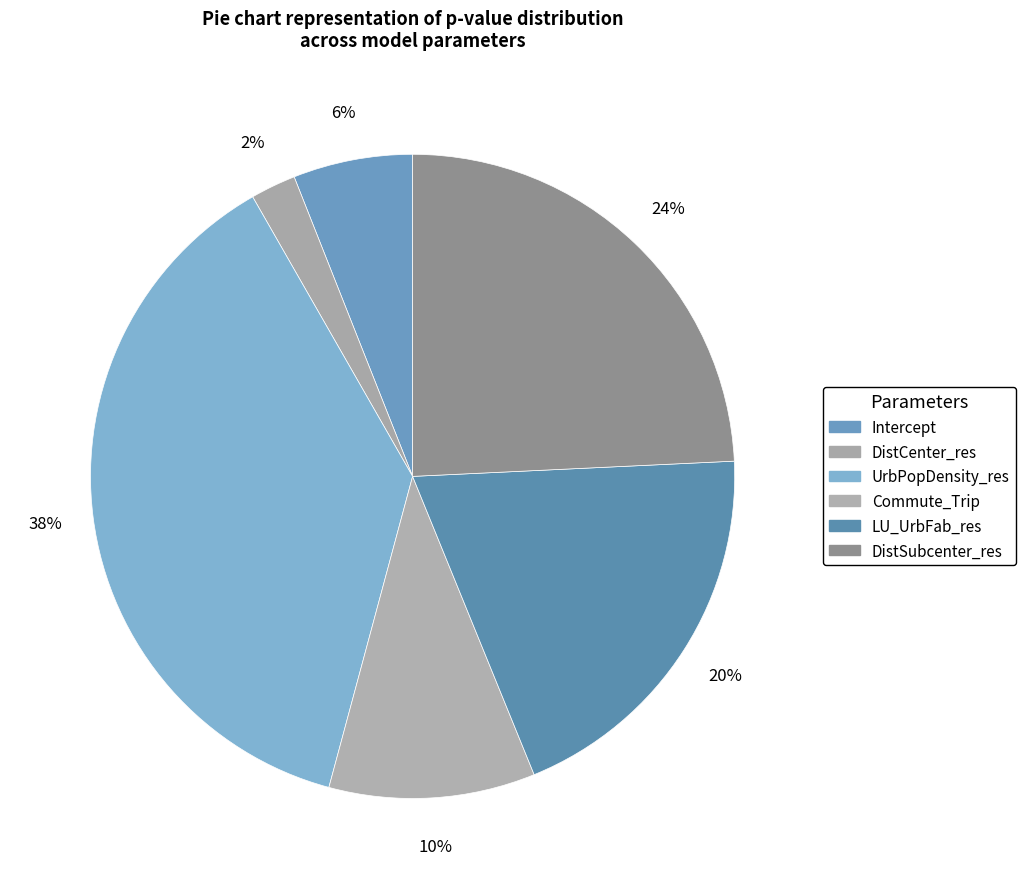

Count the number of slices in the pie.

6